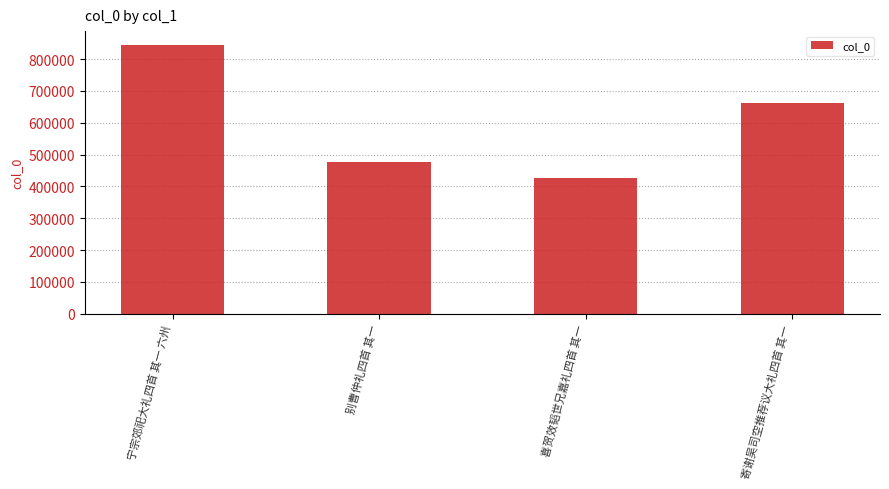

What is the difference between the second highest and second lowest values?

186639